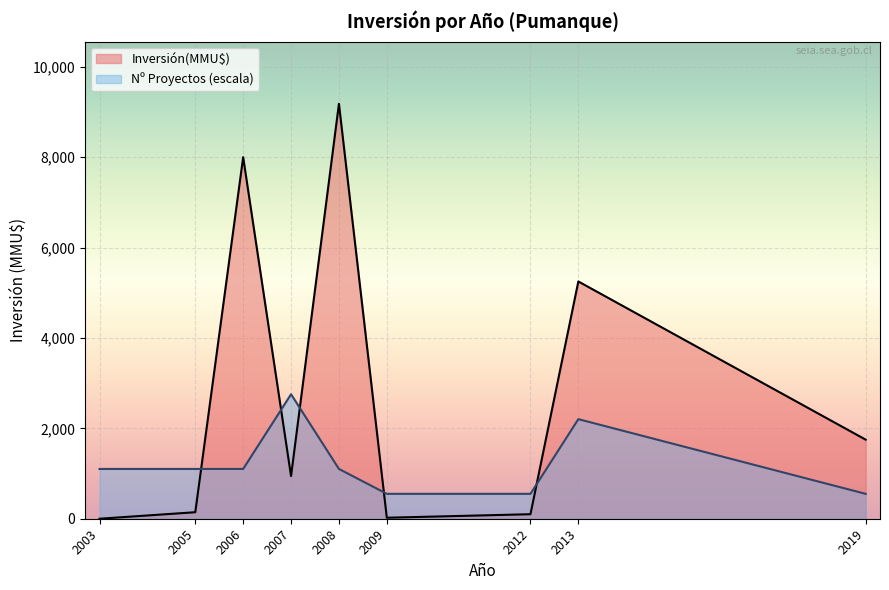

Which series has the largest total across all categories?

Inversión(MMU$)